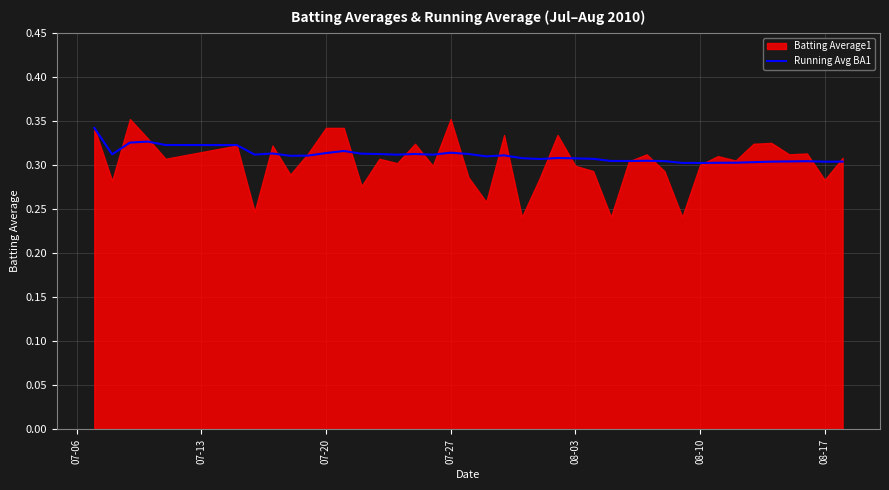

The value of Running Avg BA1 at 08-03 is 0.1. True or false?

False